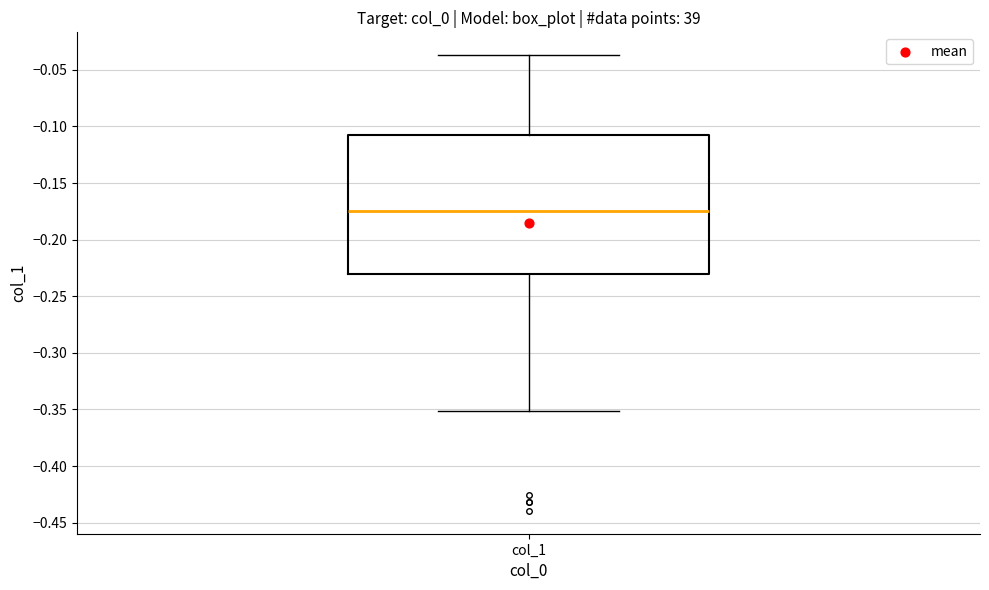

Read this box plot against the y-axis: the position of the median line, the range covered by the box, and the ends of both whiskers. The values are not printed on the chart, so give them approximately, as read against the axis.

median -0.175, box -0.230 to -0.105, whiskers -0.350 to -0.035